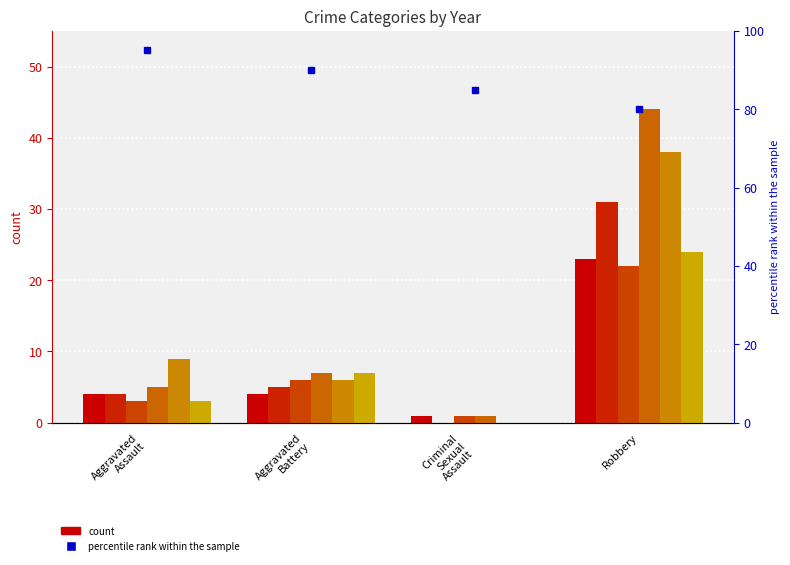

Reading right to left, what are all the values shown in this chart?

2015: Robbery=23	Criminal Sexual Assault=1	Aggravated Battery=4	Aggravated Assault=4
2016: Robbery=31	Criminal Sexual Assault=0	Aggravated Battery=5	Aggravated Assault=4
2017: Robbery=22	Criminal Sexual Assault=1	Aggravated Battery=6	Aggravated Assault=3
2018: Robbery=44	Criminal Sexual Assault=1	Aggravated Battery=7	Aggravated Assault=5
2019: Robbery=38	Criminal Sexual Assault=0	Aggravated Battery=6	Aggravated Assault=9
2020: Robbery=24	Criminal Sexual Assault=0	Aggravated Battery=7	Aggravated Assault=3